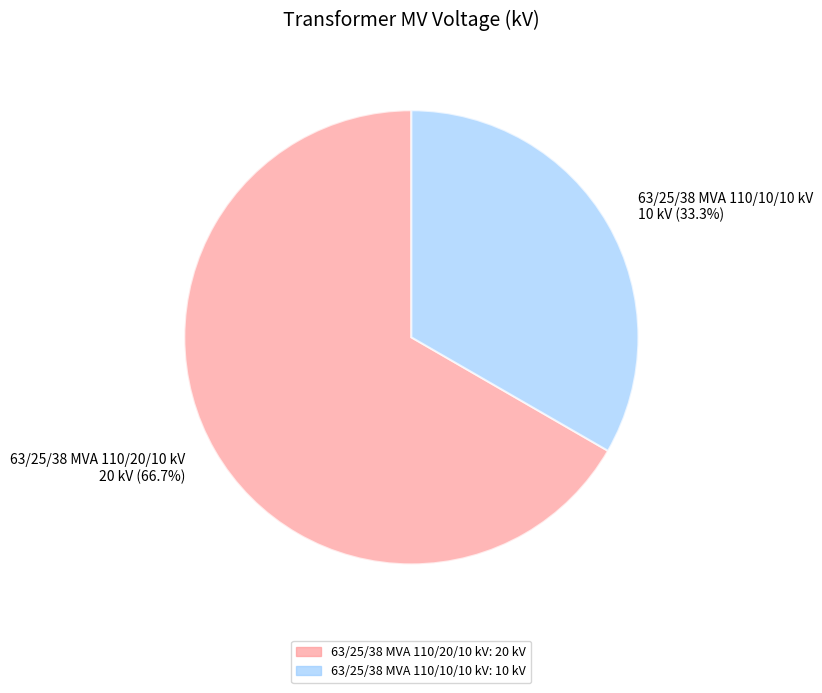

Does any single category account for the majority?

Yes